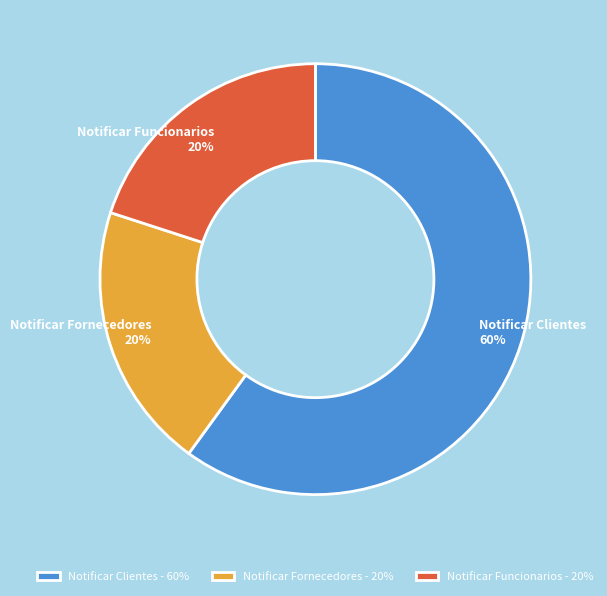

Is it true that Notificar Clientes is 66% of the pie?

False